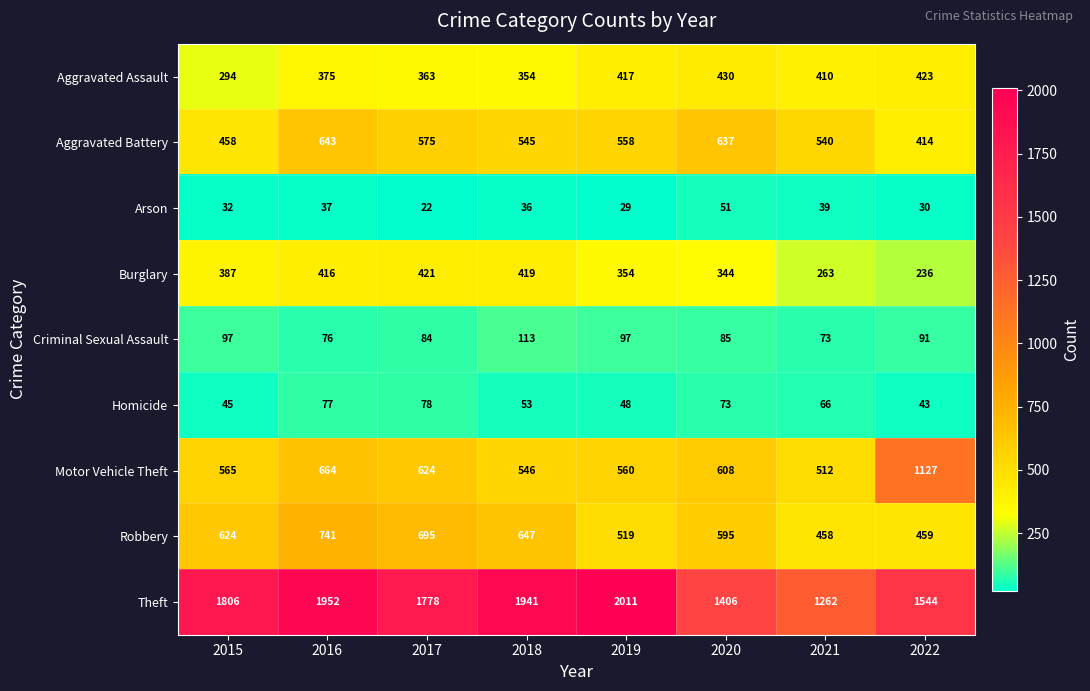

What is the sum of all Robbery values?

4738